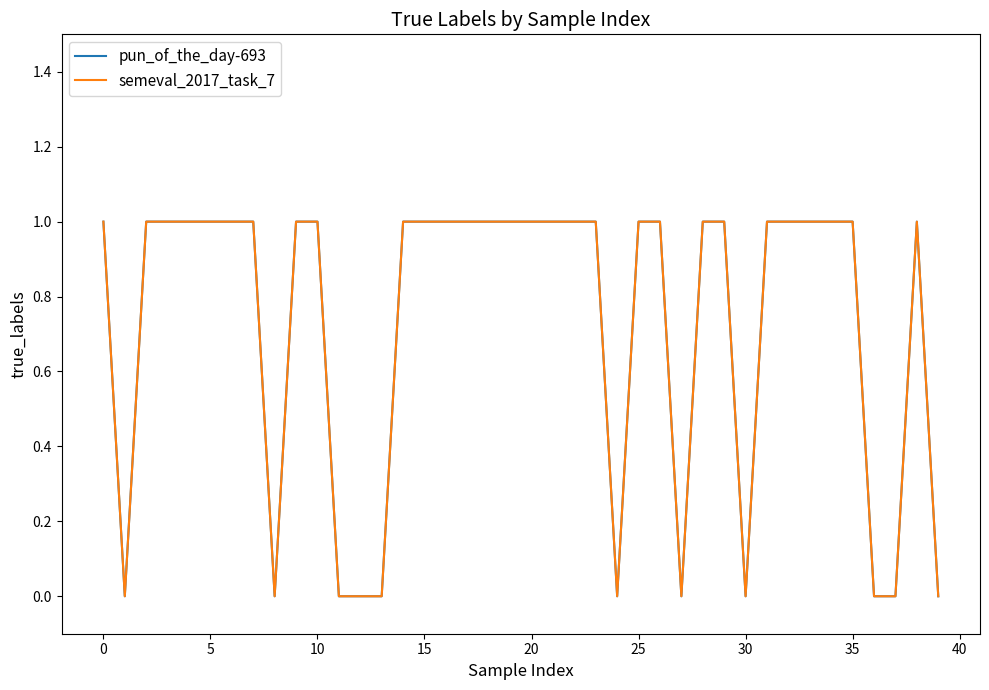

Count the semeval_2017_task_7 values in the range 0 to 1.

40